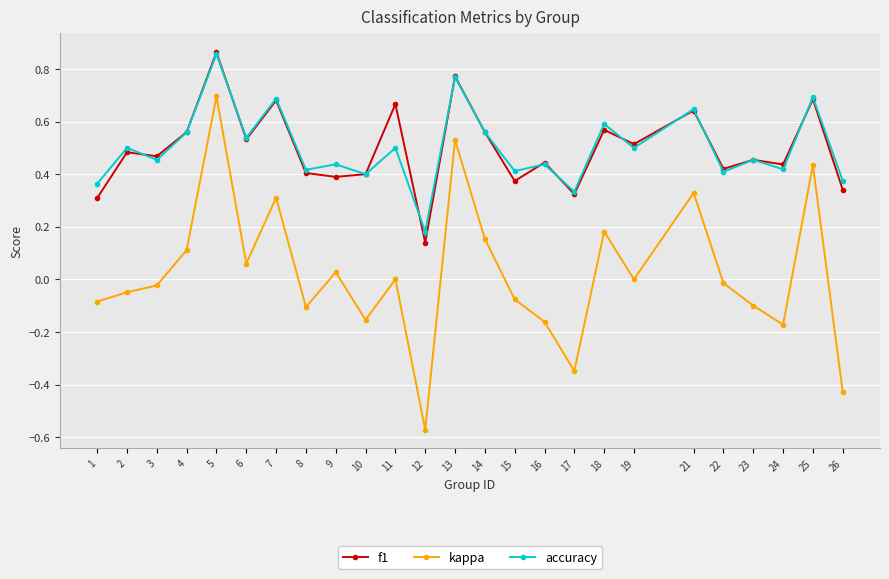

True or false: f1 and kappa intersect in this chart.

False